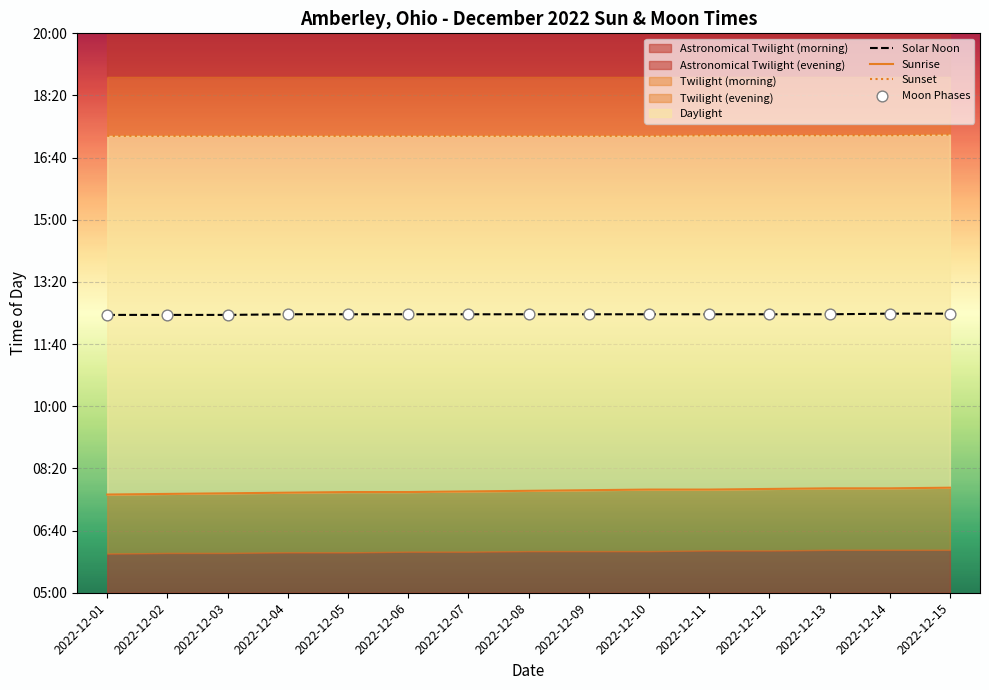

Which series reaches the minimum Y coordinate?

Sunrise